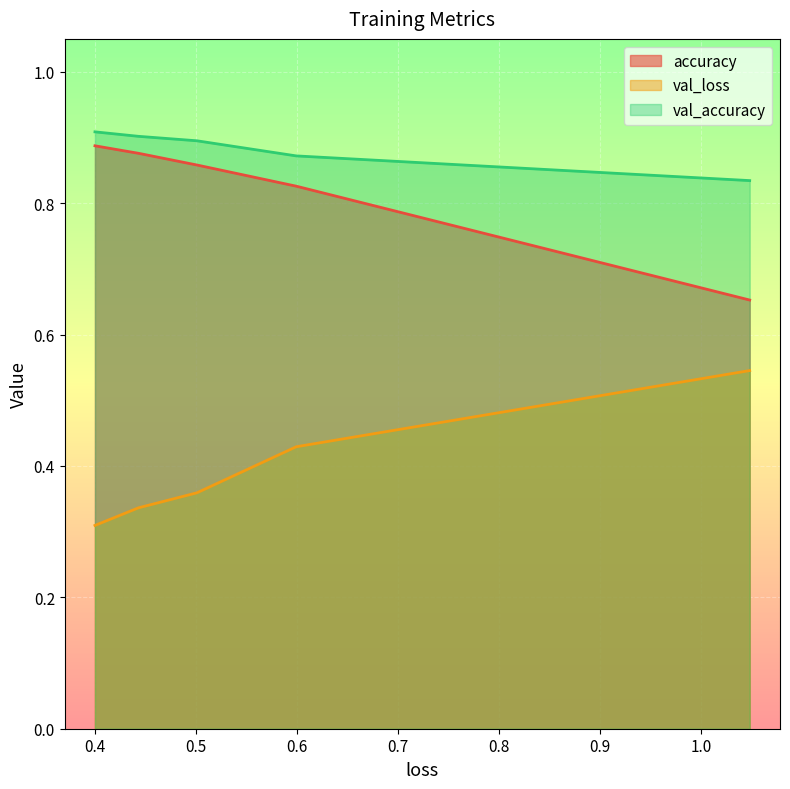

What is the greatest value displayed?

0.9